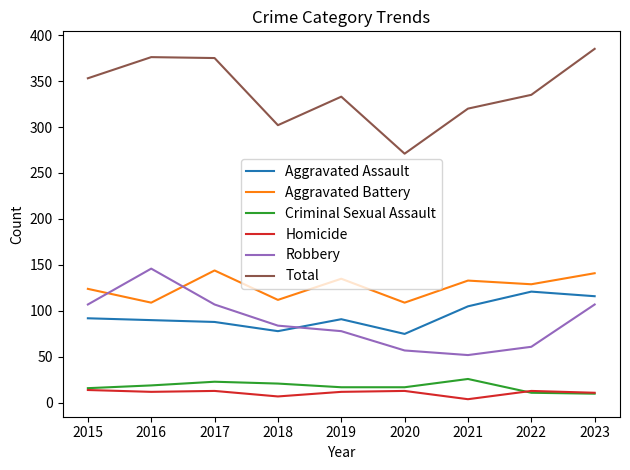

Does the chart display data point markers on the line(s)?

No